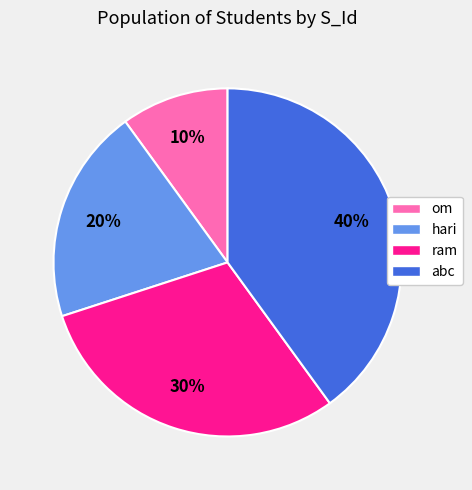

To the nearest percent, what is the difference between the largest and smallest slice percentages?

30%